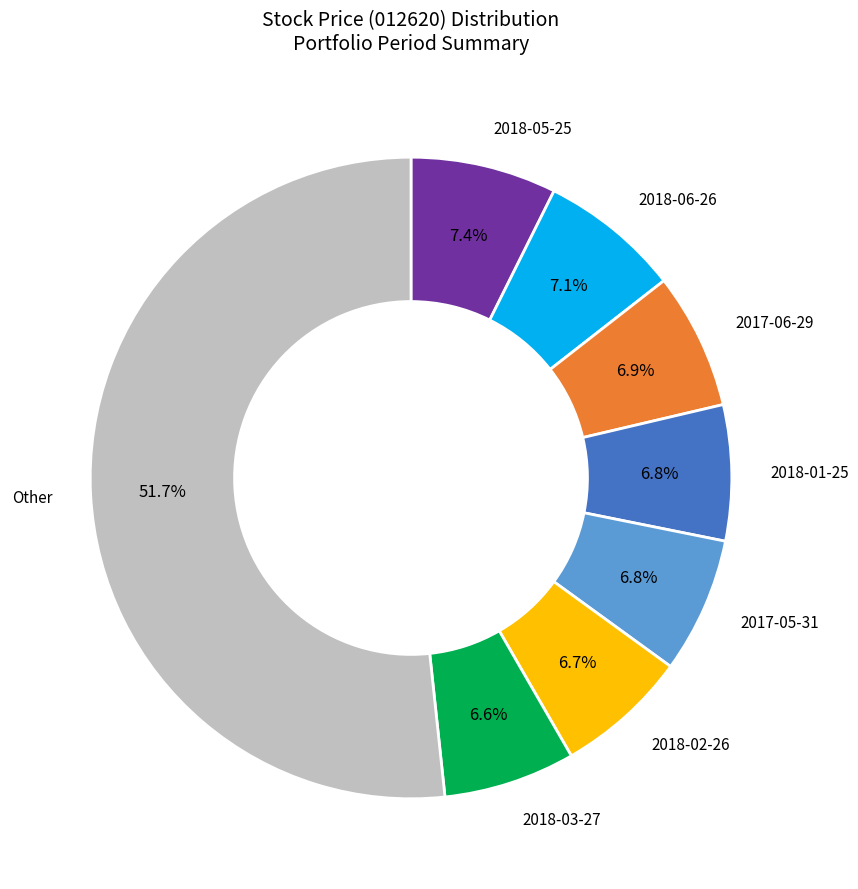

What is the ratio of the value at 2018-01-25 to the value at 2018-05-25?

0.9